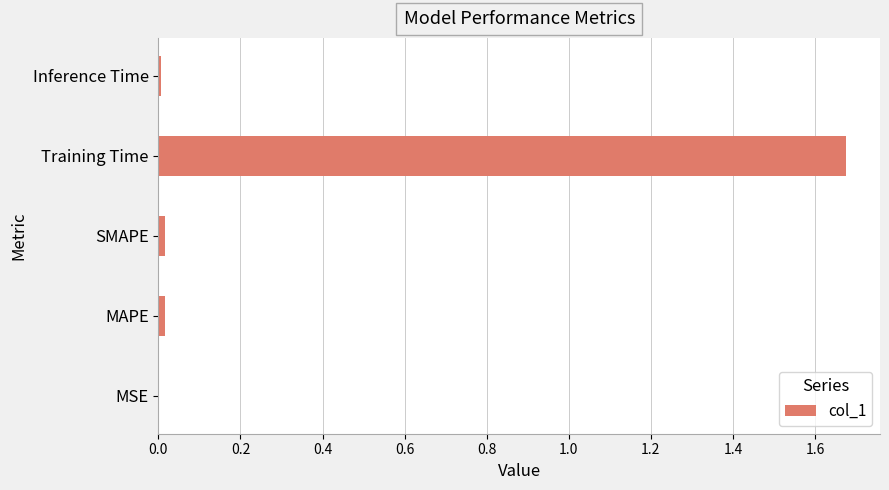

The chart shows a value of 2.9 at Training Time. True or false?

False